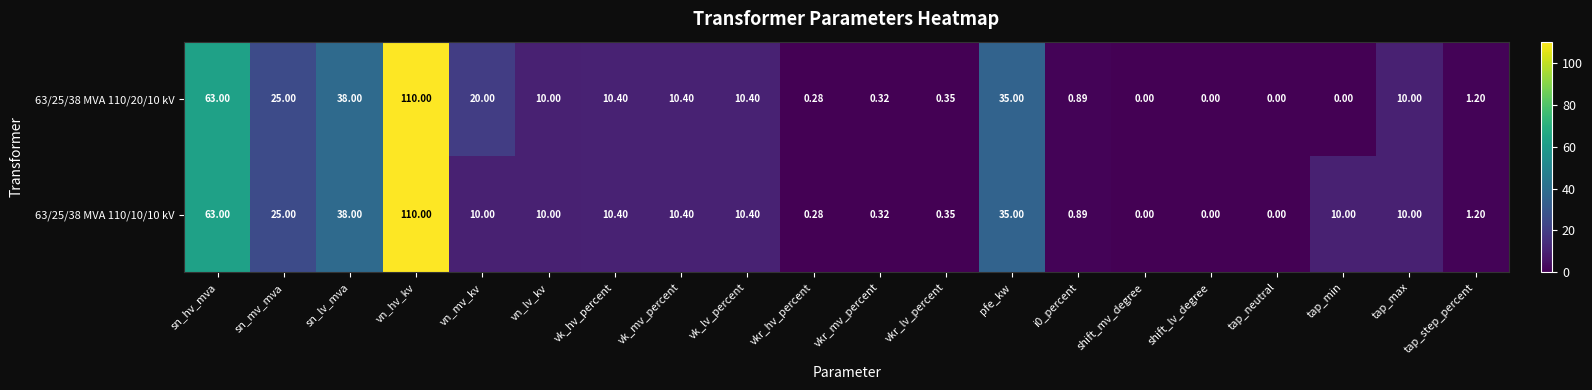

How many series are shown in this chart?

2